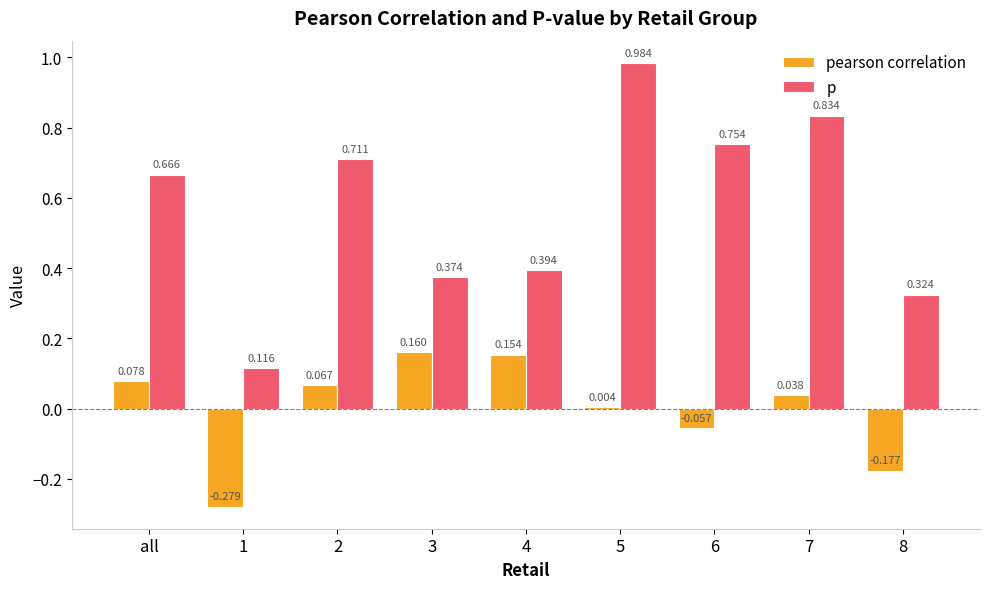

Is the value of pearson correlation at 3 greater than the value of p at 8?

No